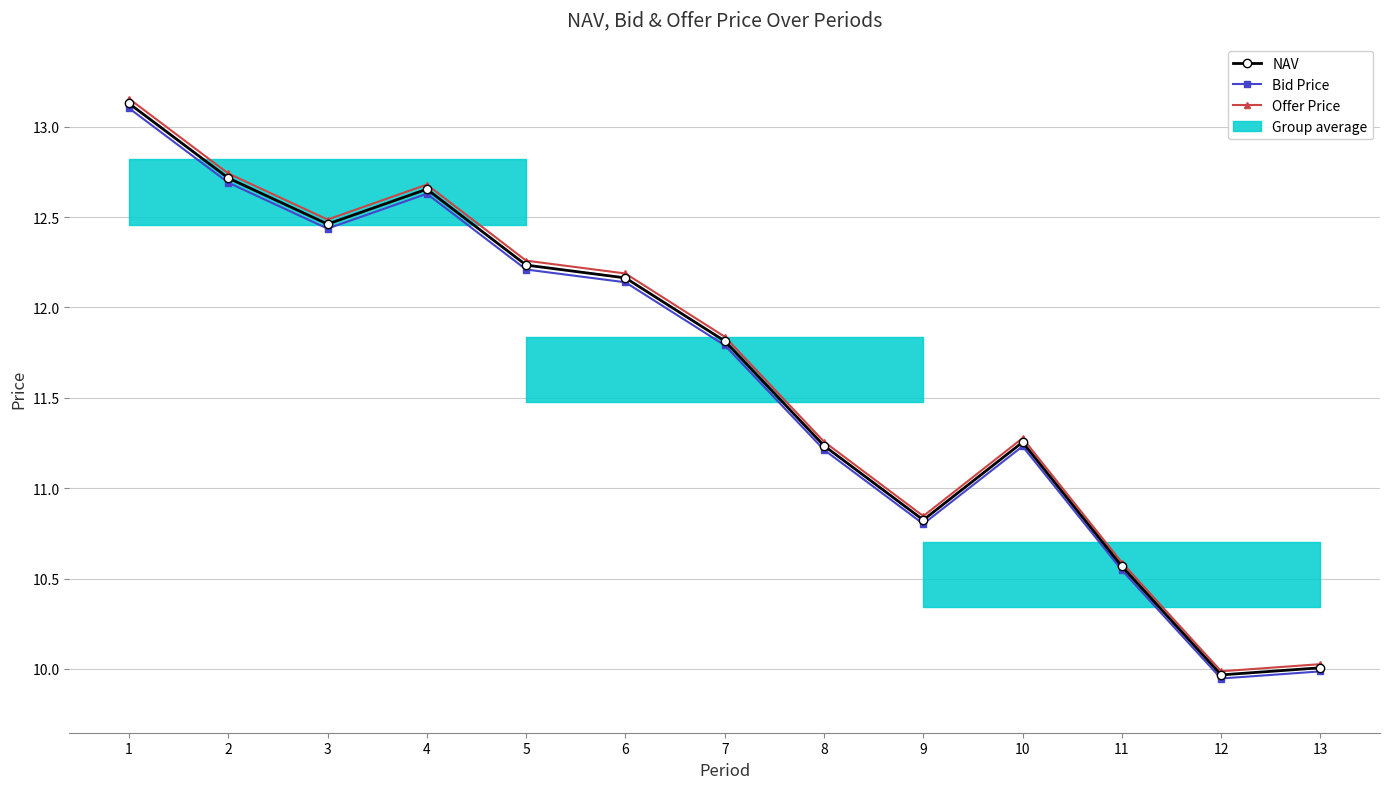

The value of Offer Price at 8 is 4.3. True or false?

False